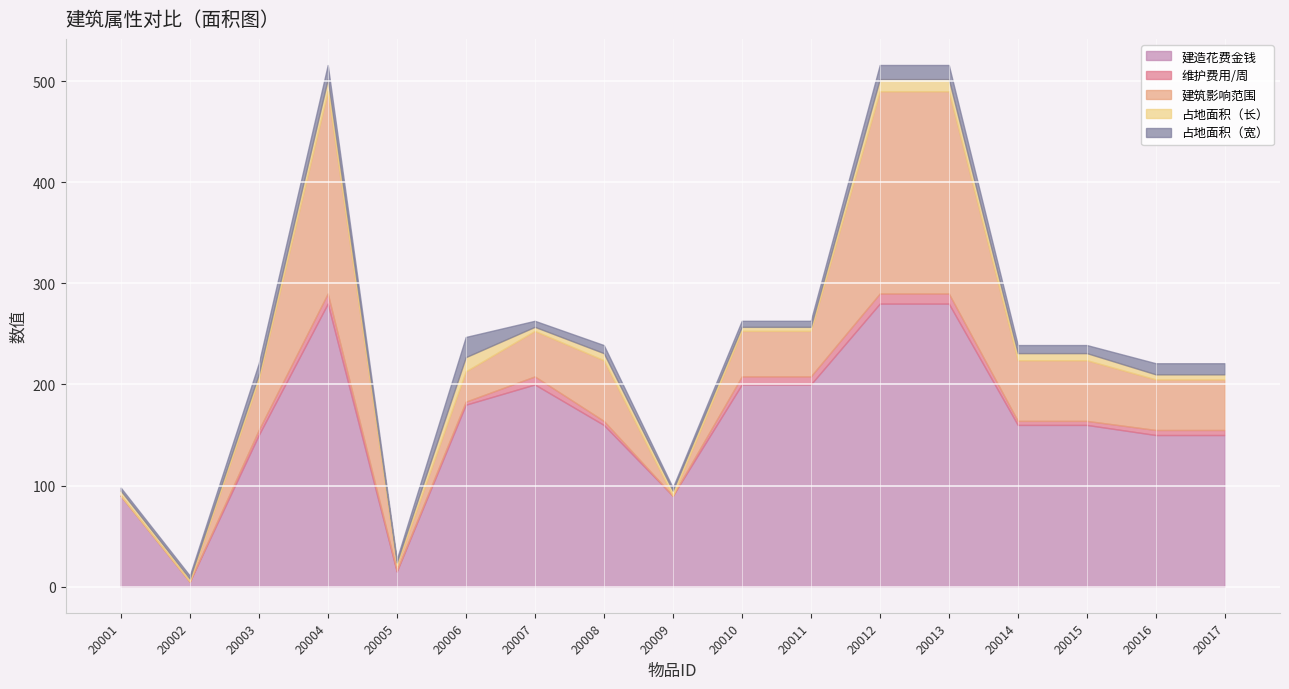

What is the total value across all series at 20005?

27